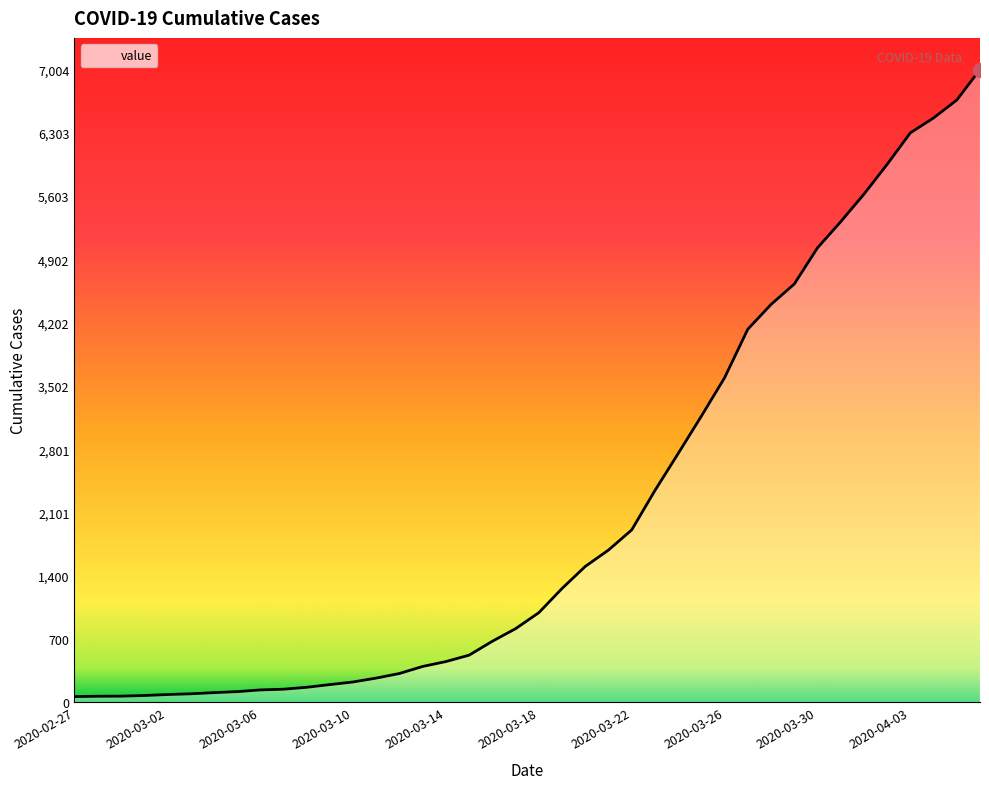

How many lines are shown in the chart?

1